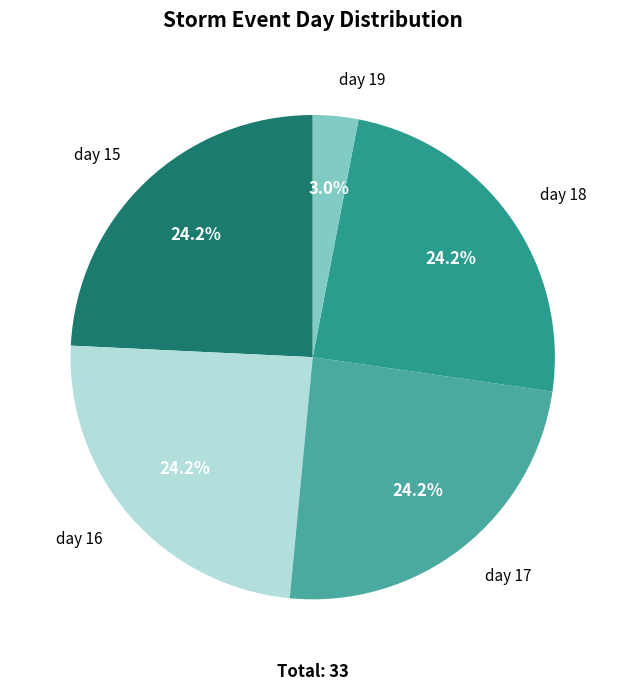

What is the smallest slice in the pie chart?

day 19